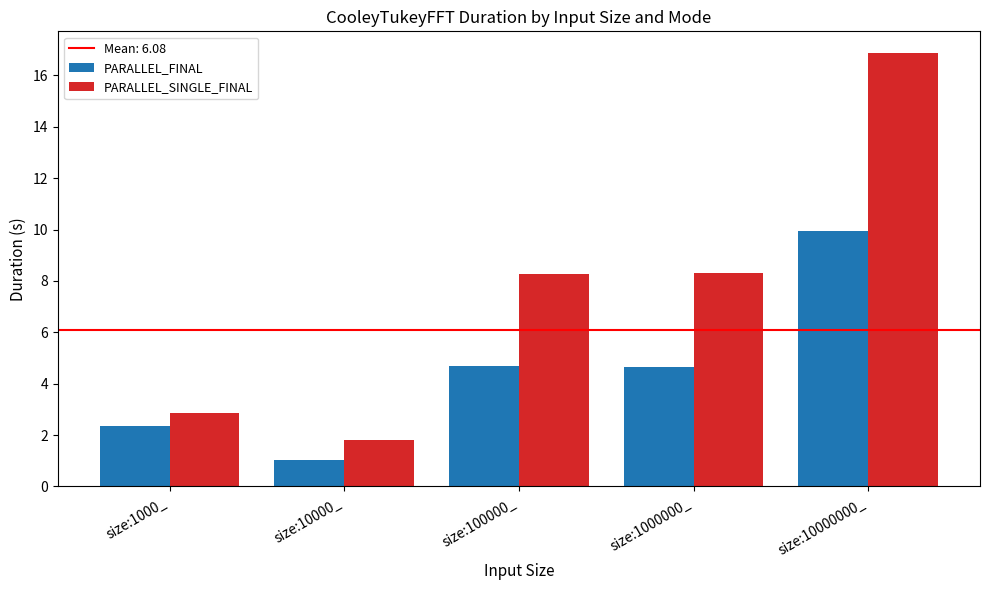

Rank the series at size:1000000_ from highest to lowest value.

PARALLEL_SINGLE_FINAL, PARALLEL_FINAL